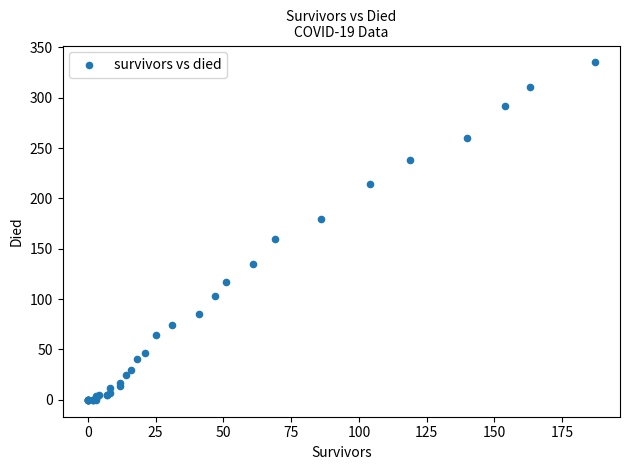

What Y value in the scatter plot is closest to 167?

160